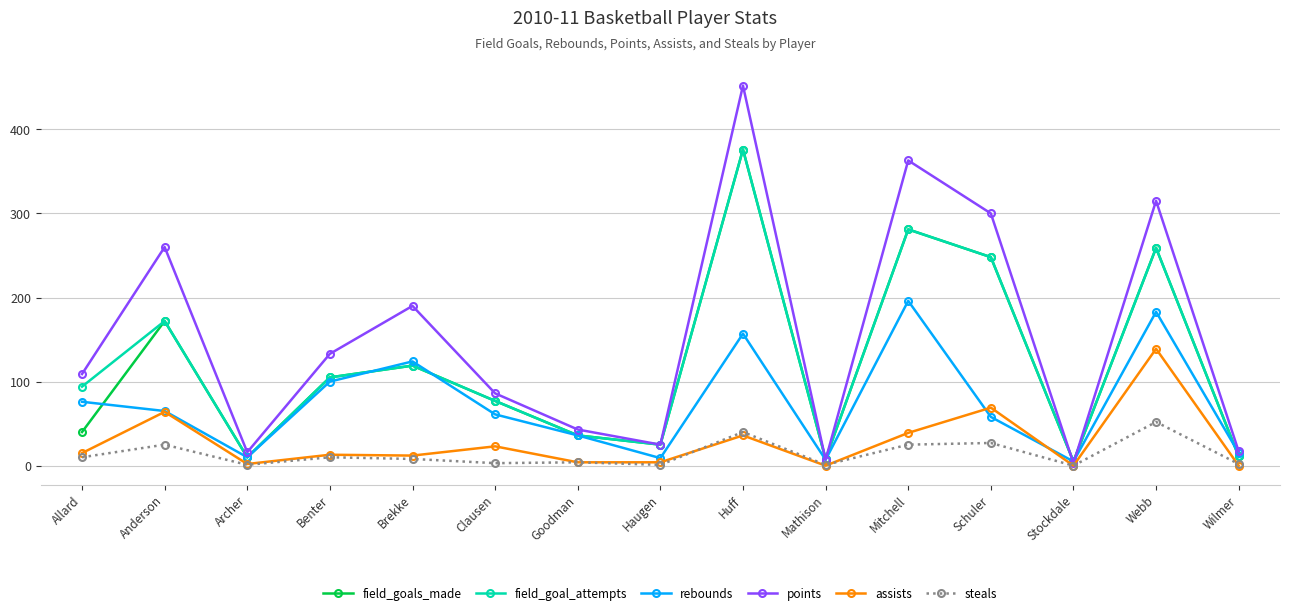

What is the spread (max minus min) of values at Huff?

416